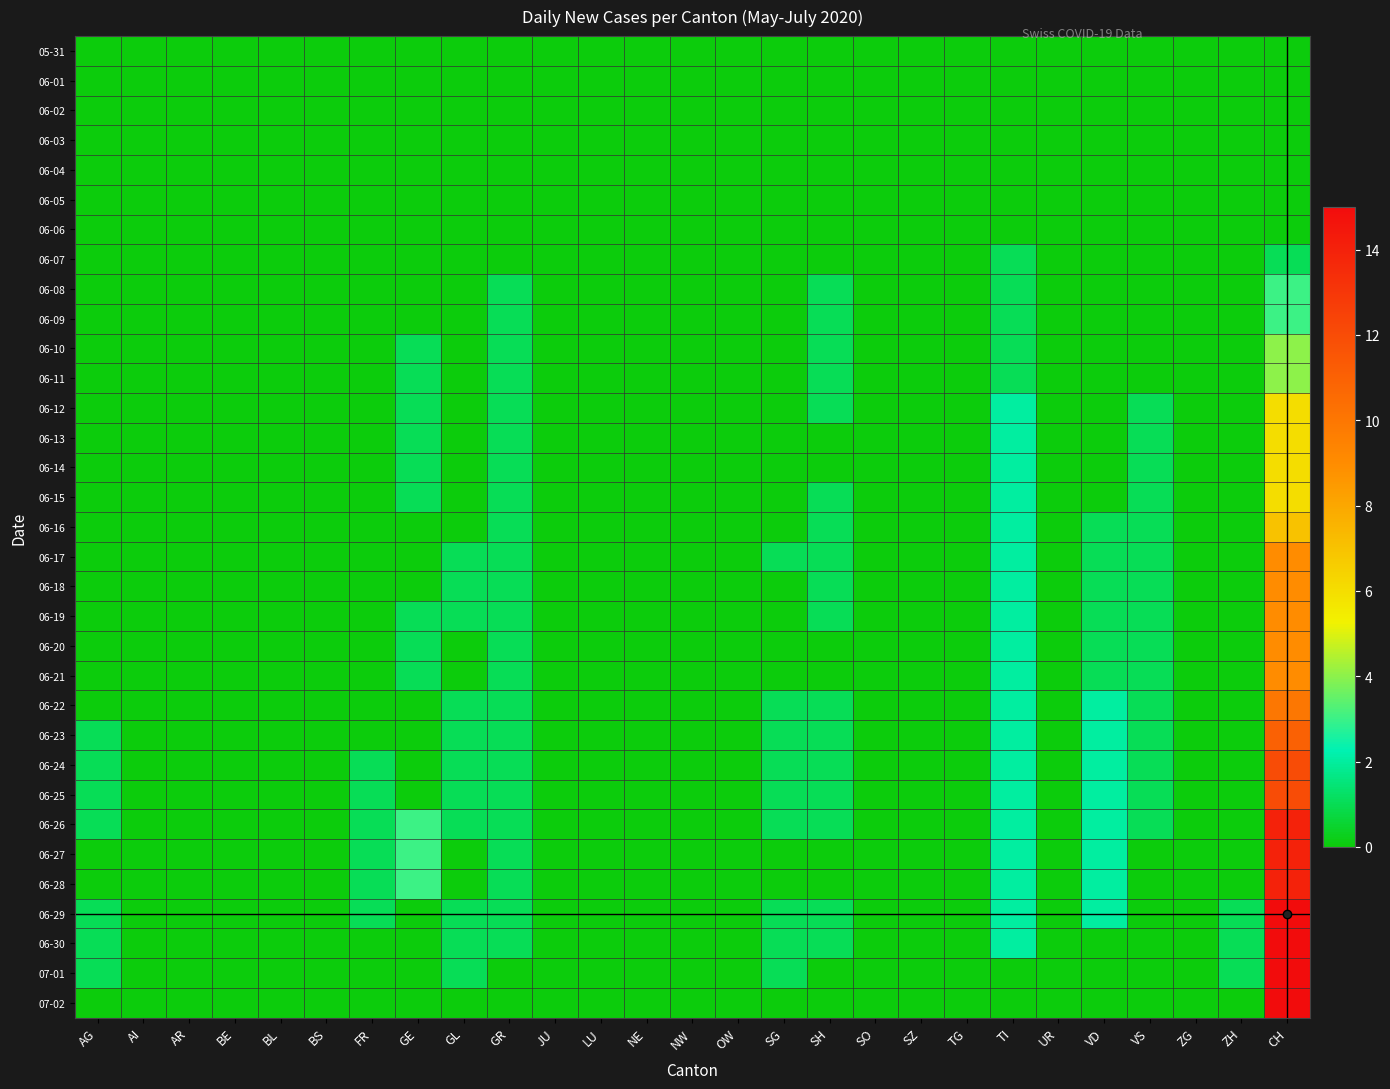

How many distinct data groups are displayed?

33